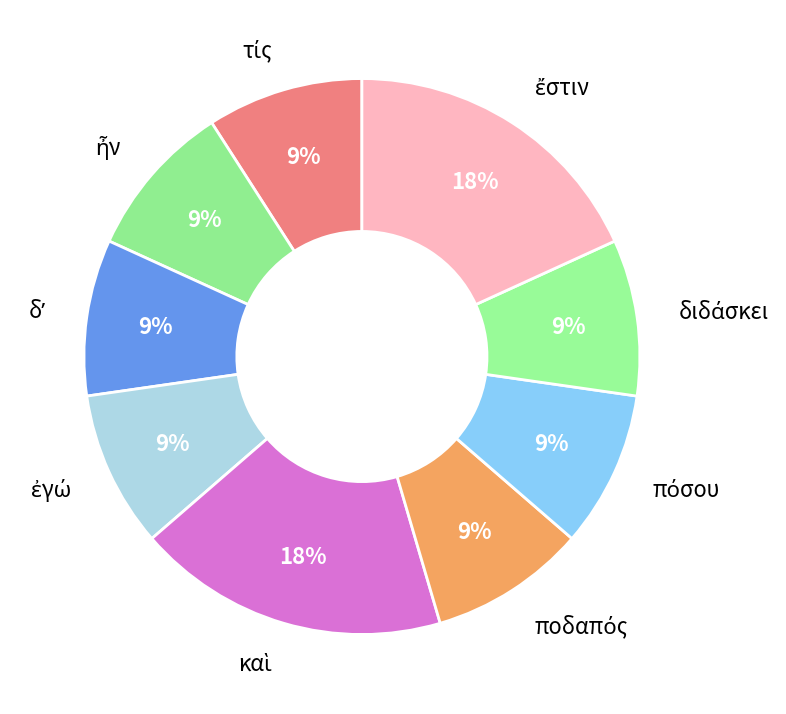

Is there a majority slice in this chart?

No